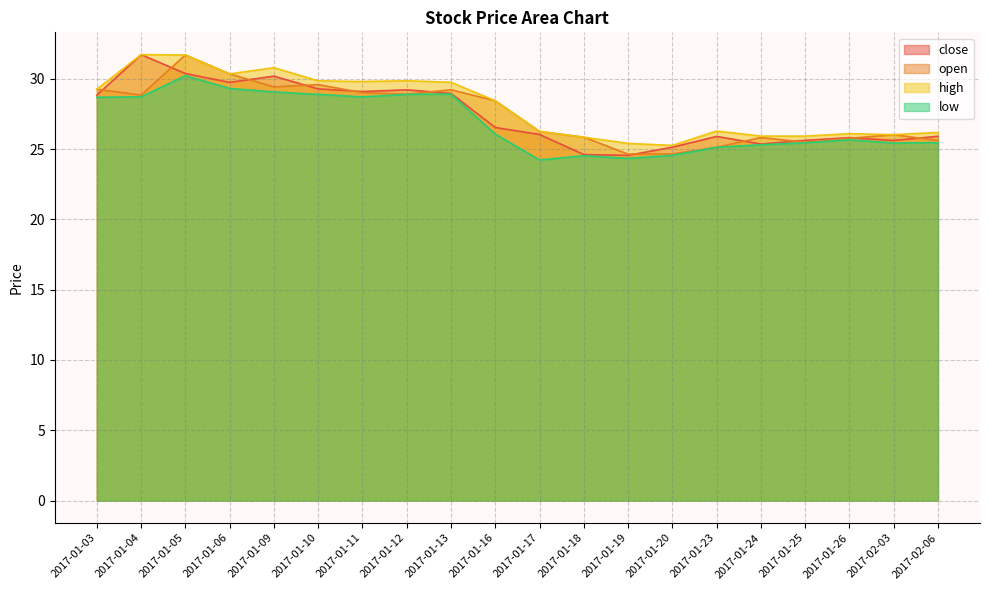

What is the approximate value of low at 2017-02-06?

25.5